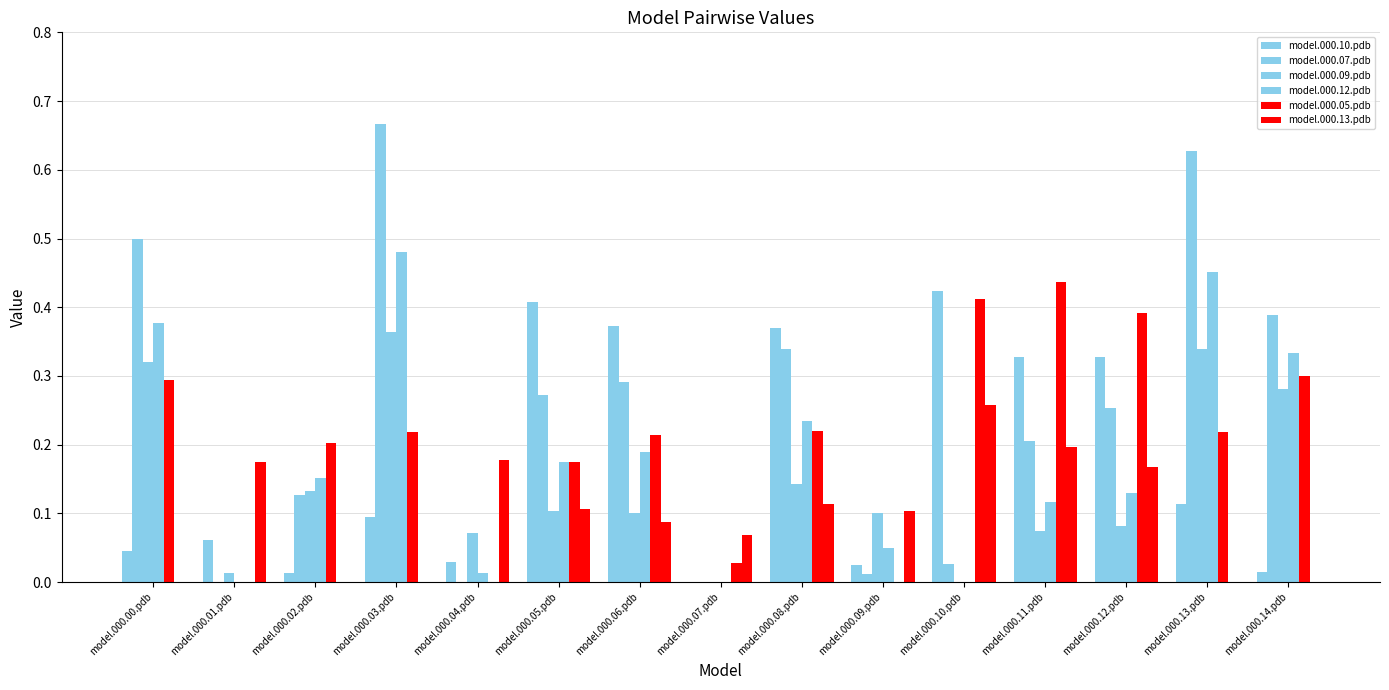

How many groups of bars are there?

15